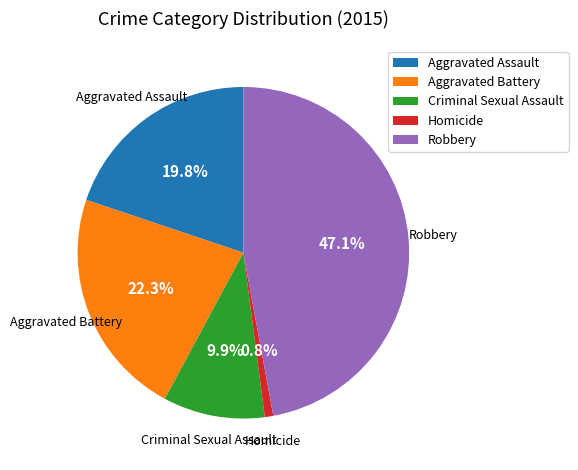

To the nearest percent, what percentage of the pie is Aggravated Assault?

20%